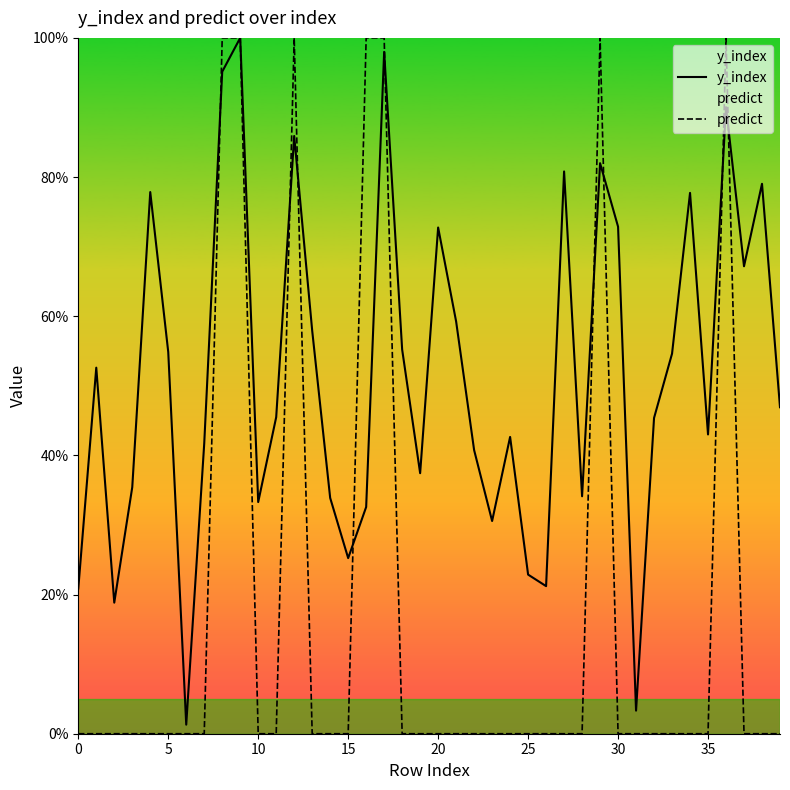

How many lines are shown in the chart?

2